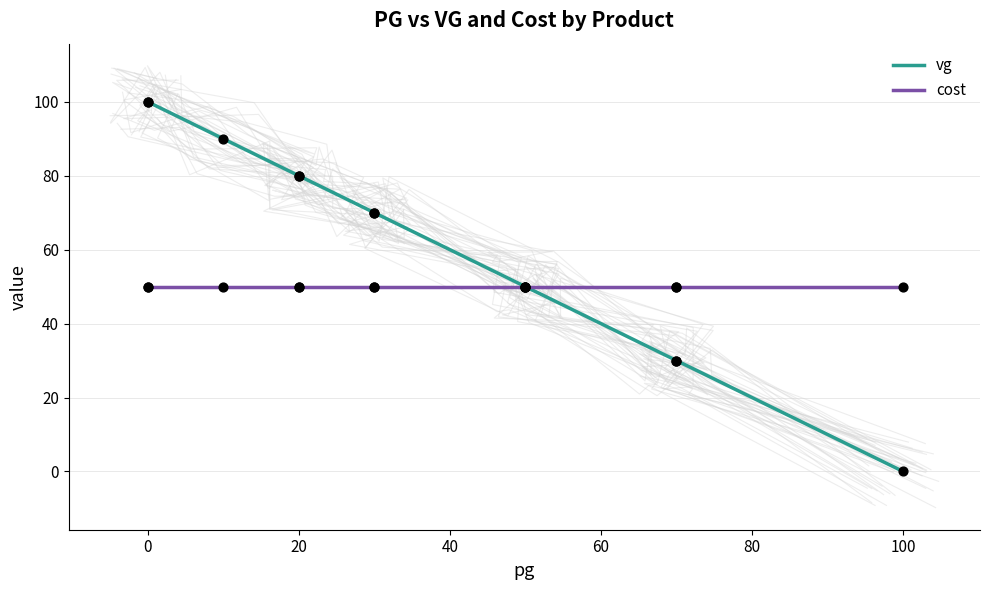

Is the value of vg at 120 greater than the value of cost at 120?

No